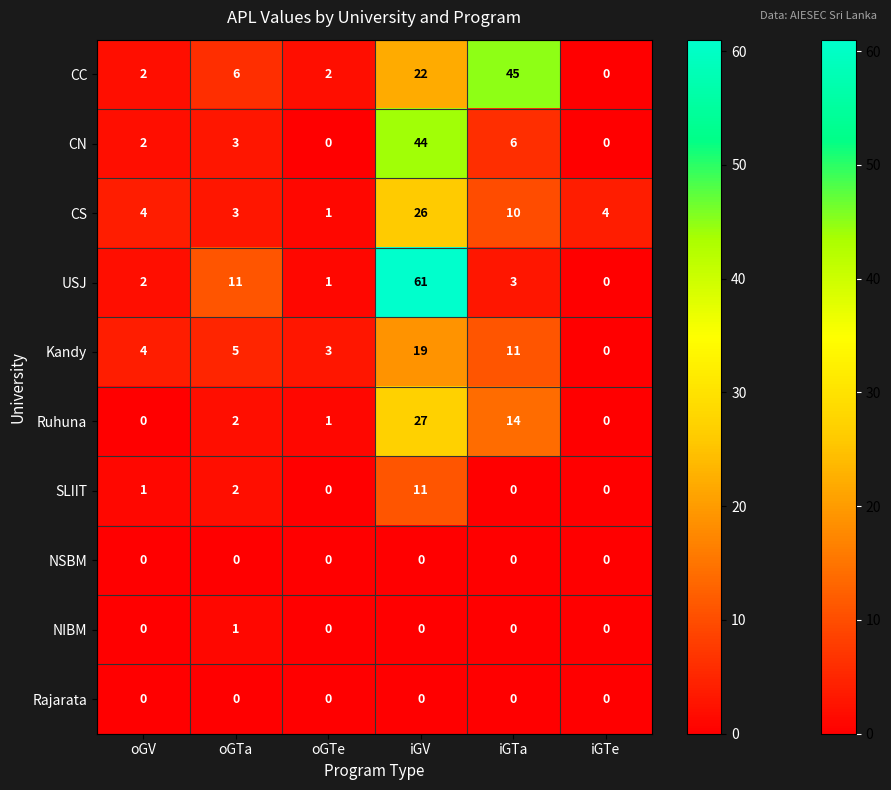

The value of CS at oGTa is 1. True or false?

False